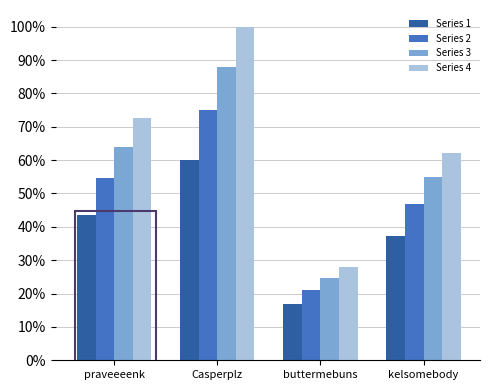

Count the Series 3 values in the range 0 to 1.

4